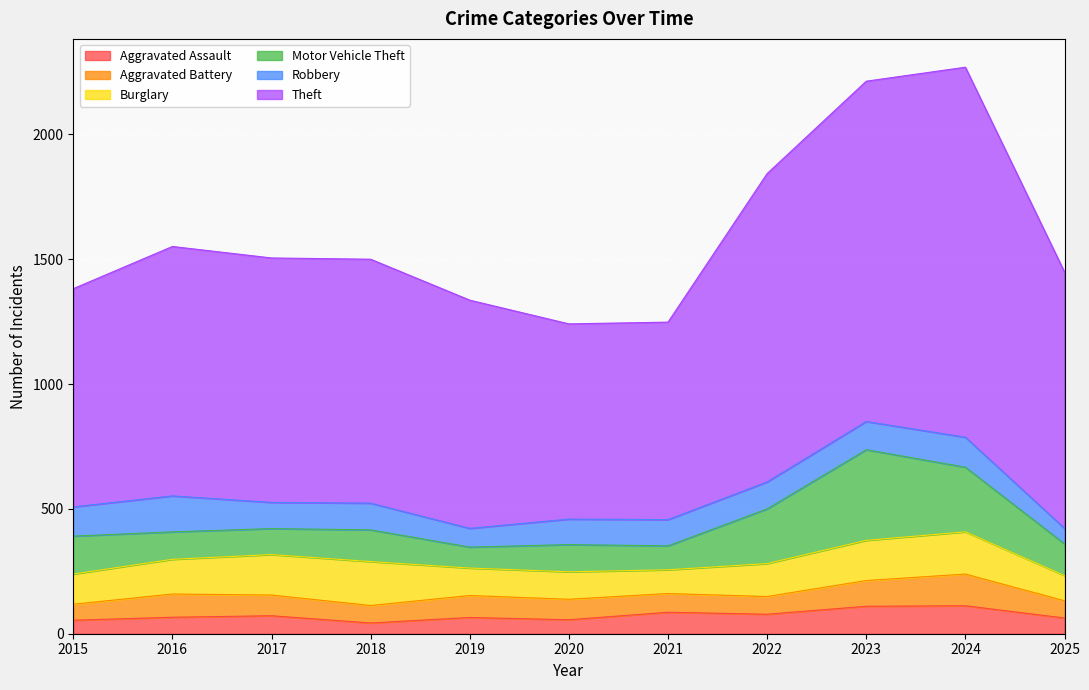

What is the total value across all series at 2016?

1551